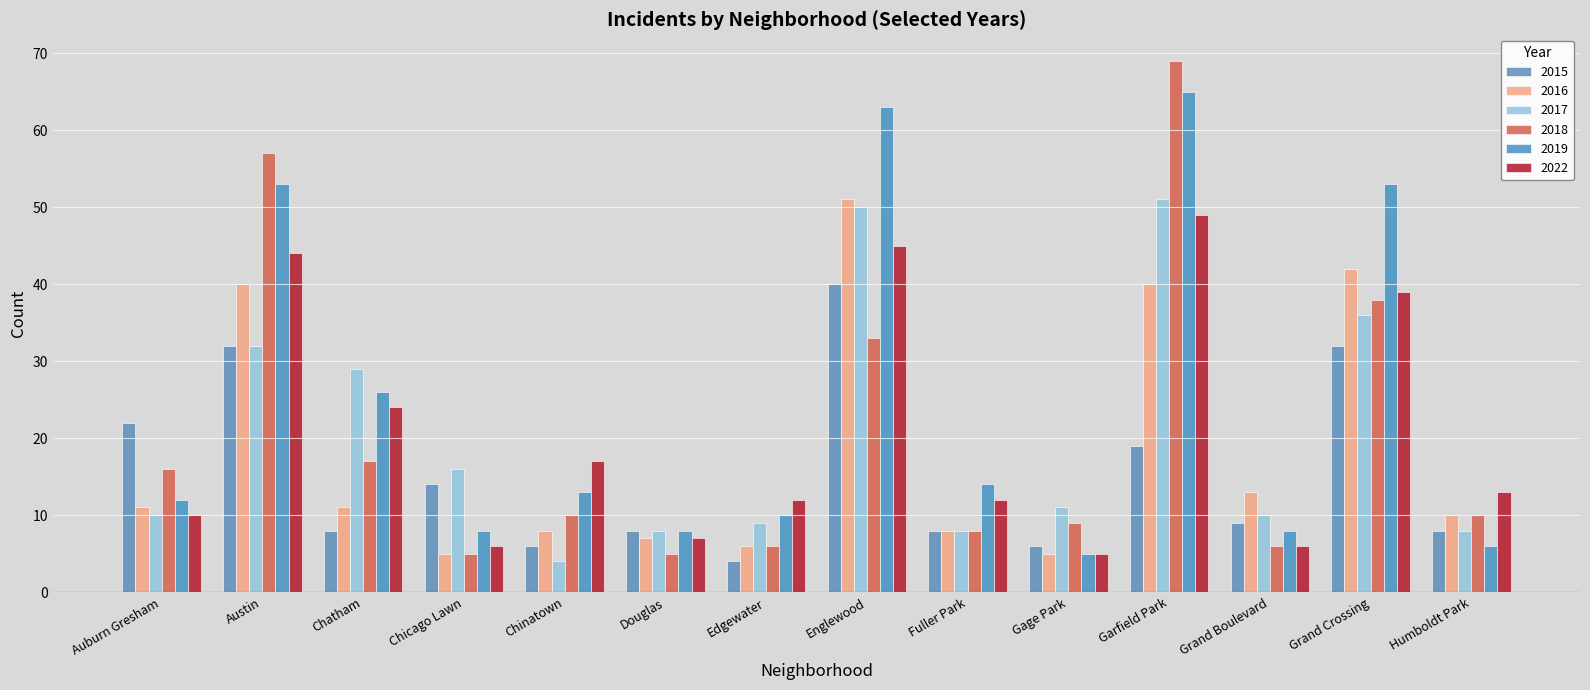

What is the value of the 2019 bar at the 8th from the left?

63